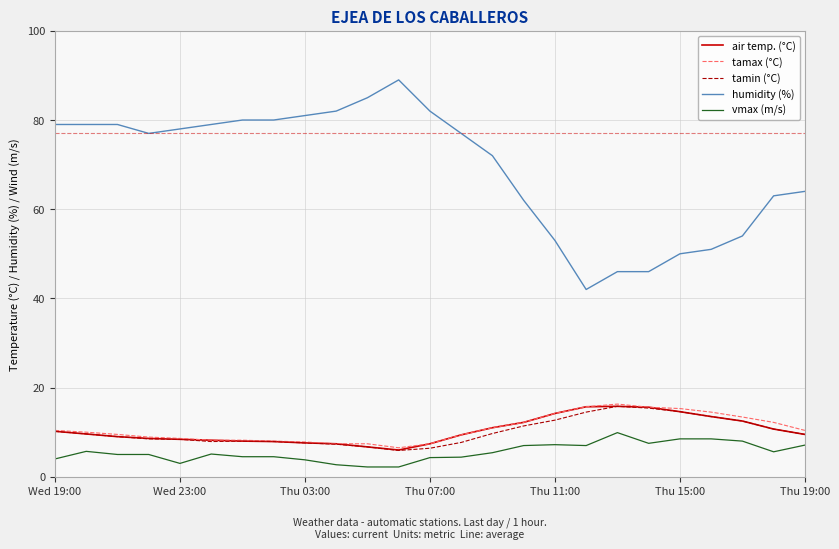

Which series has the largest total across all categories?

humidity (%)